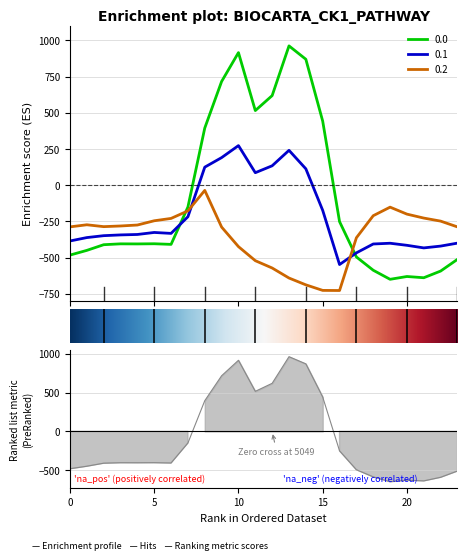

What is the sum of the 0.1 values at 5 and 7?

-542.9